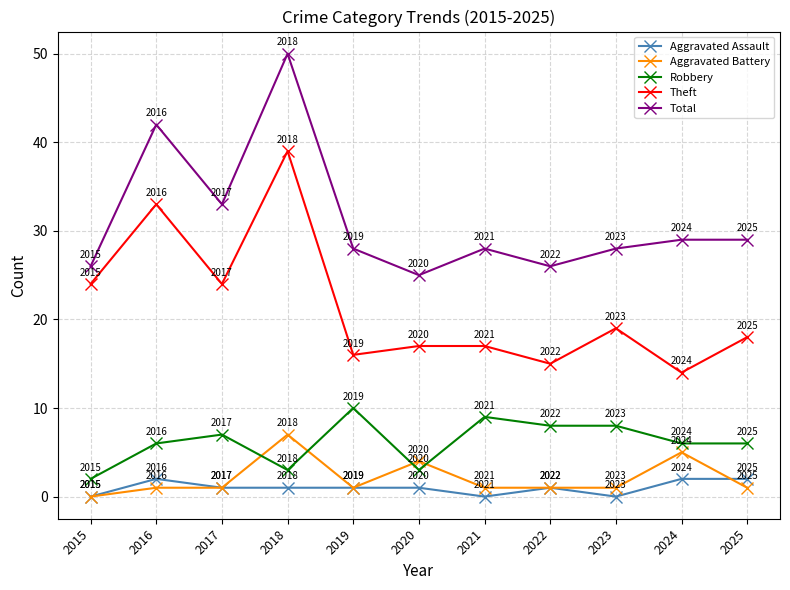

Which label corresponds to the largest value in the chart?

2018